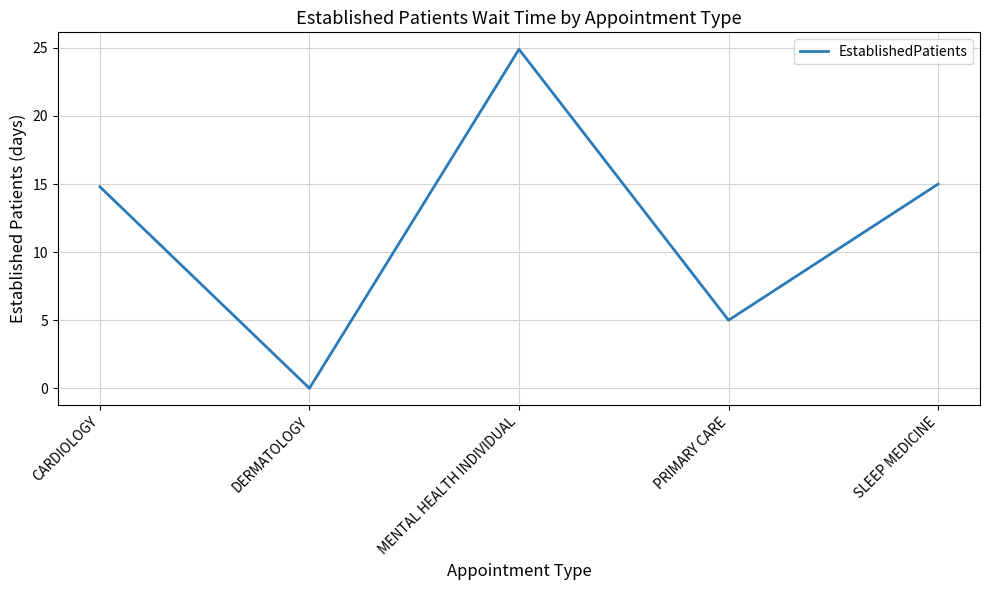

What position from the right is SLEEP MEDICINE?

1